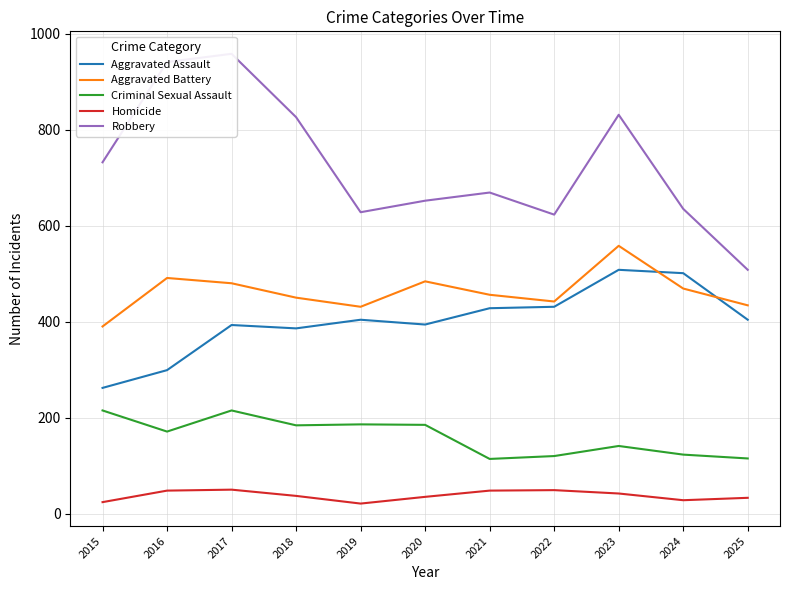

What is the minimum value for Robbery?

508